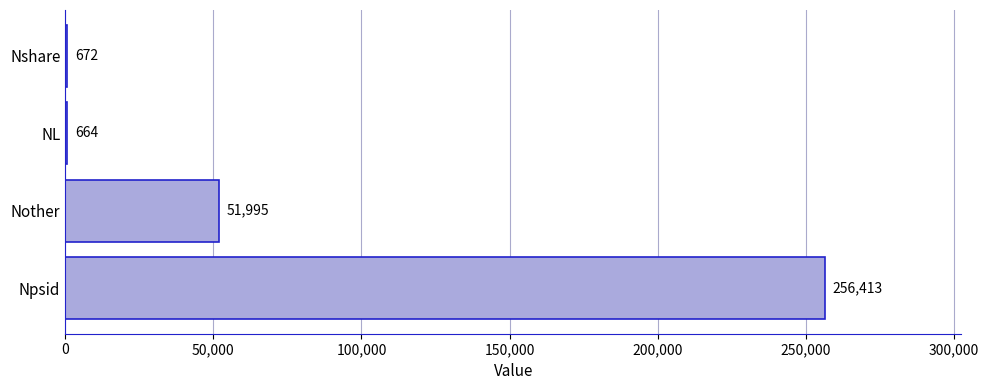

What is the average value?

77436